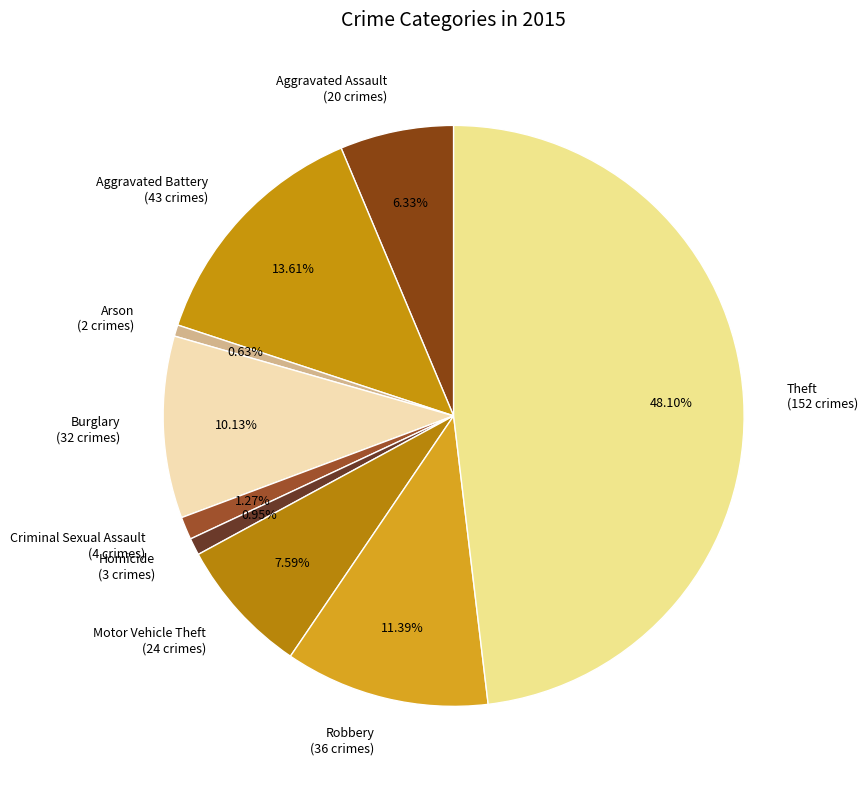

What percentage is the Aggravated Battery slice, to the nearest percent?

14%